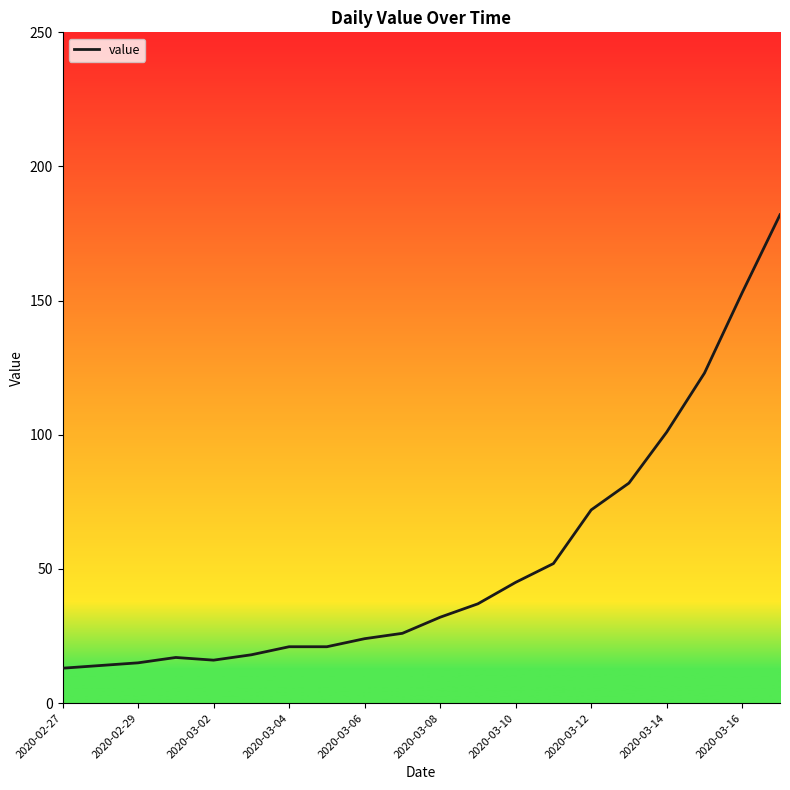

What is the smallest value displayed?

13